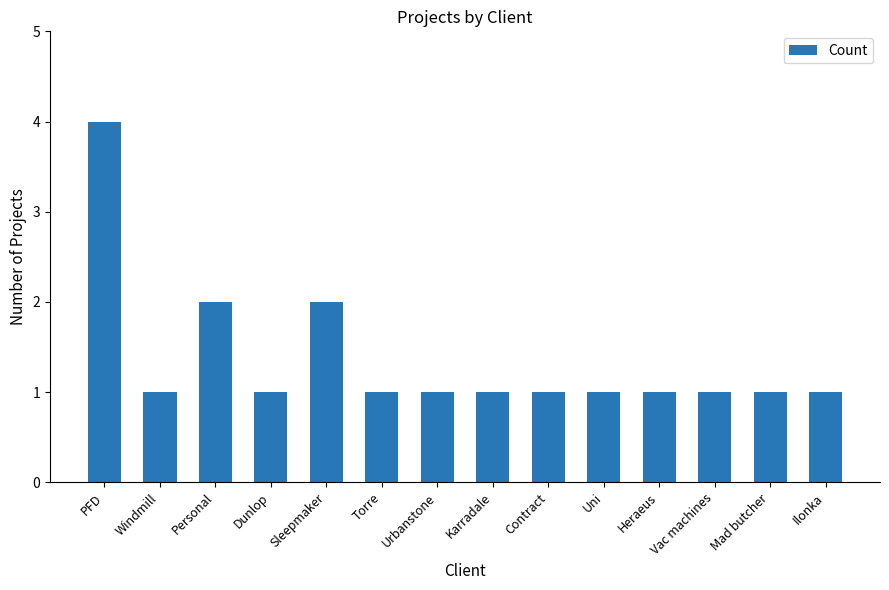

Reading left to right, extract all data points from this chart.

4	1	2	1	2	1	1	1	1	1	1	1	1	1